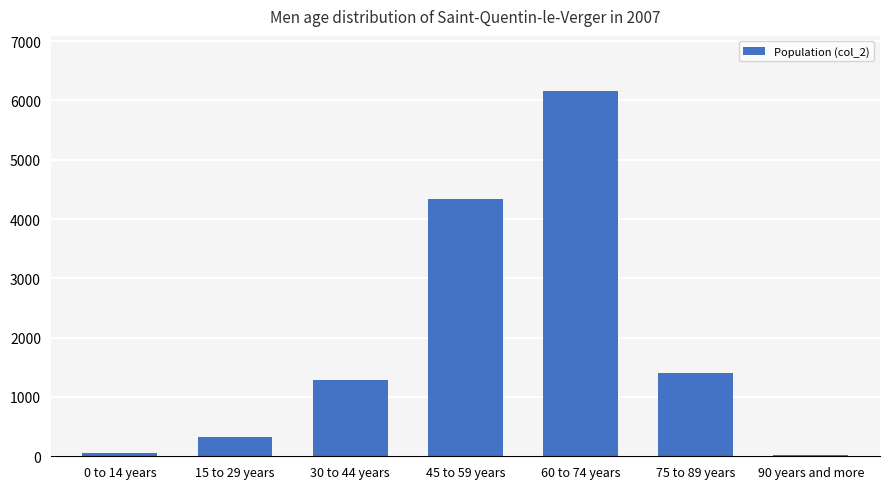

Are the bars horizontal?

No